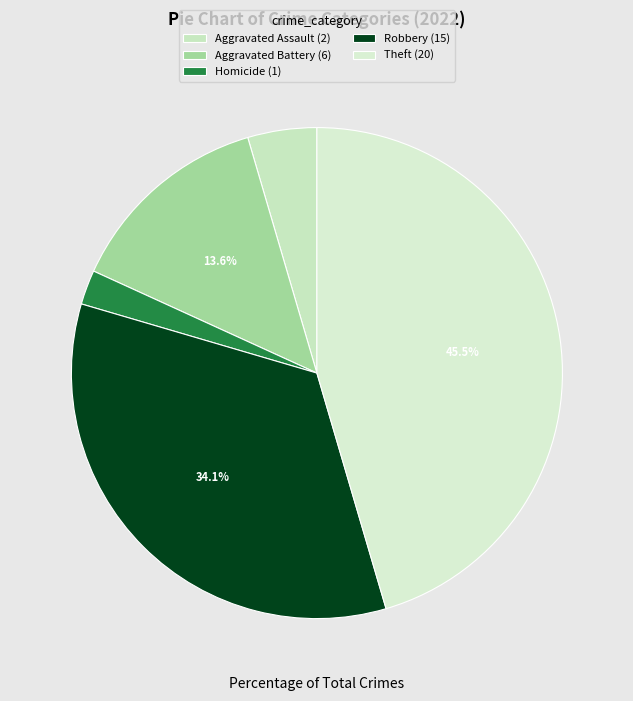

Which category has the smallest portion of the pie?

Homicide (1)